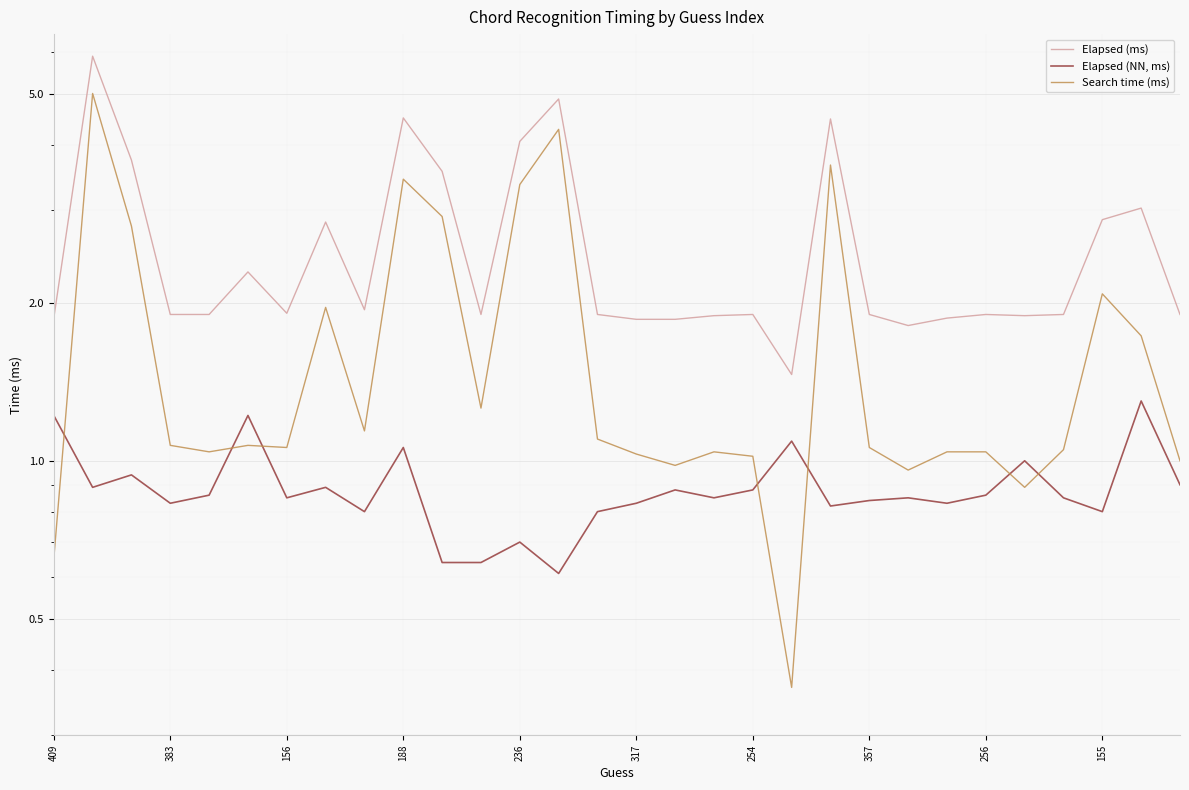

Reading left to right, extract all data points from this chart.

Elapsed (ms): 1.9	5.9	3.7	1.9	1.9	2.3	1.9	2.9	1.9	4.5	3.6	1.9	4.1	4.9	1.9	1.9	1.9	1.9	1.9	1.5	4.5	1.9	1.8	1.9	1.9	1.9	1.9	2.9	3.0	1.9
Elapsed (NN, ms): 1.2	0.9	0.9	0.8	0.9	1.2	0.8	0.9	0.8	1.1	0.6	0.6	0.7	0.6	0.8	0.8	0.9	0.8	0.9	1.1	0.8	0.8	0.8	0.8	0.9	1.0	0.8	0.8	1.3	0.9
Search time (ms): 0.7	5.0	2.8	1.1	1.0	1.1	1.1	2.0	1.1	3.4	2.9	1.3	3.4	4.3	1.1	1.0	1.0	1.0	1.0	0.4	3.7	1.1	1.0	1.0	1.0	0.9	1.1	2.1	1.7	1.0